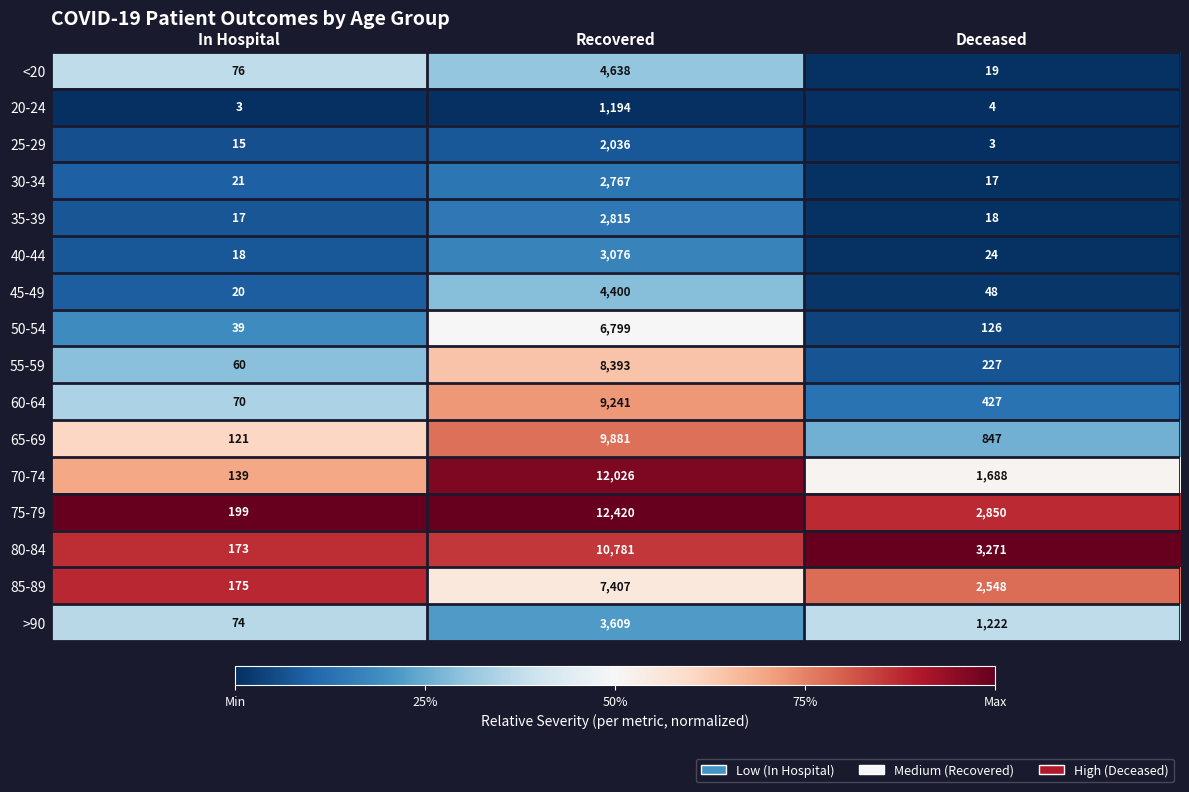

Which category has the highest value in the <20 series?

Recovered